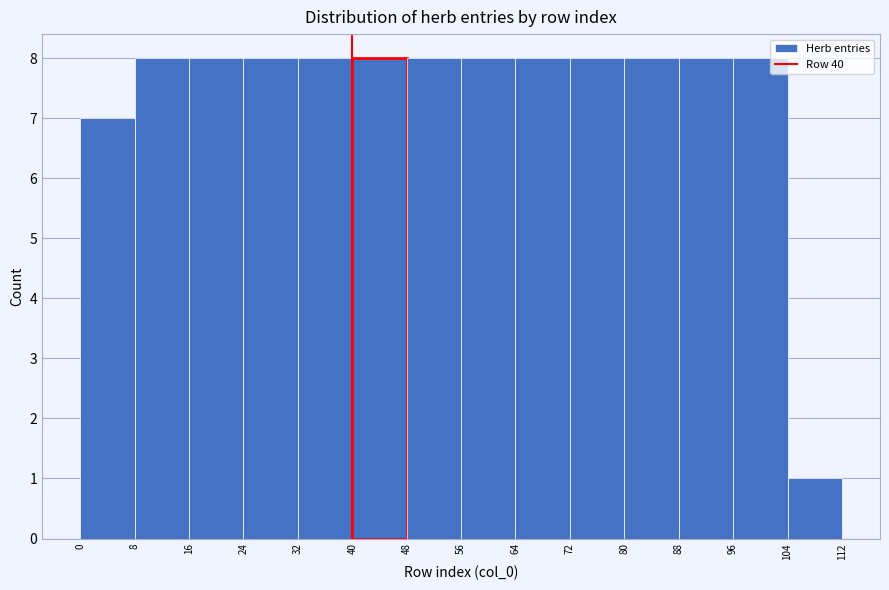

How tall is the bar that spans 24 to 32 on the x-axis? The values are not printed on the chart, so give them approximately, as read against the axis.

8